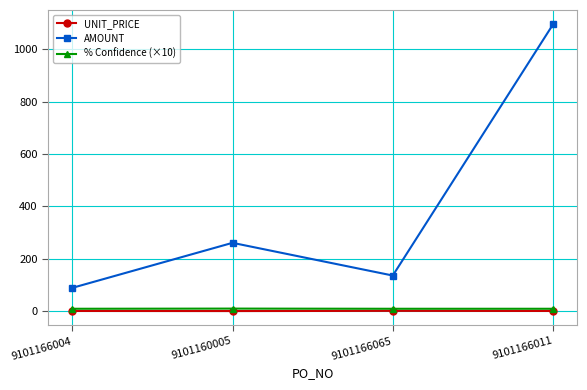

Where does the AMOUNT series first go above 260?

9101160005